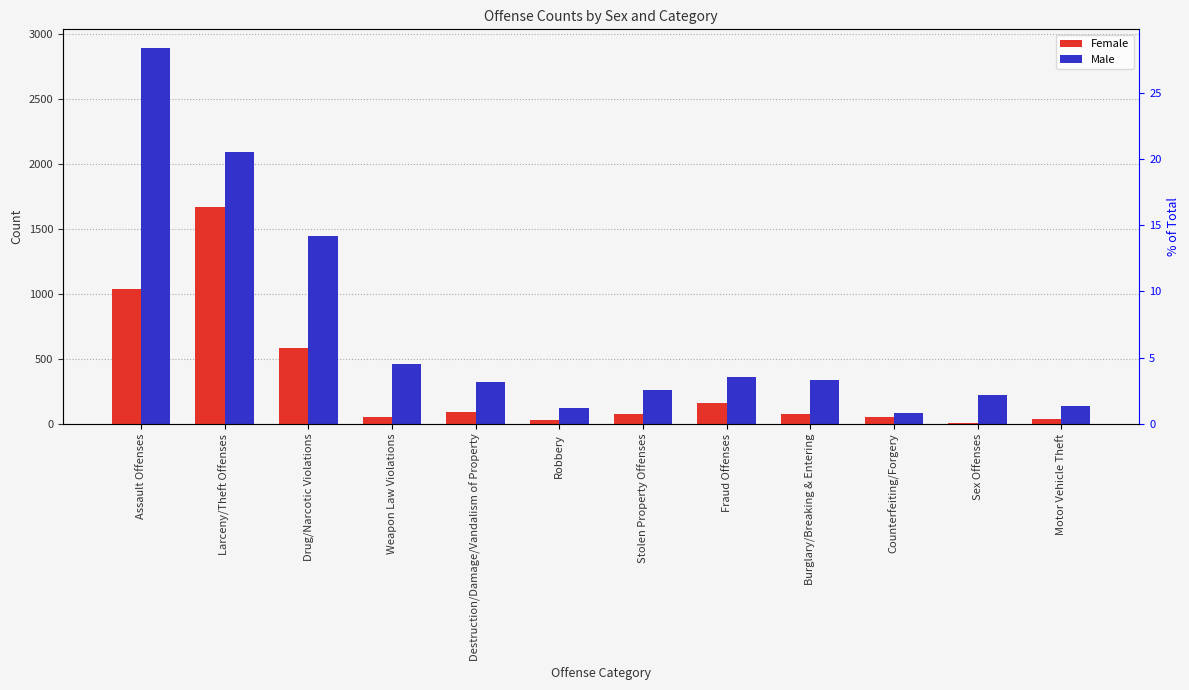

Is it true that Female equals 78 at Counterfeiting/Forgery?

False